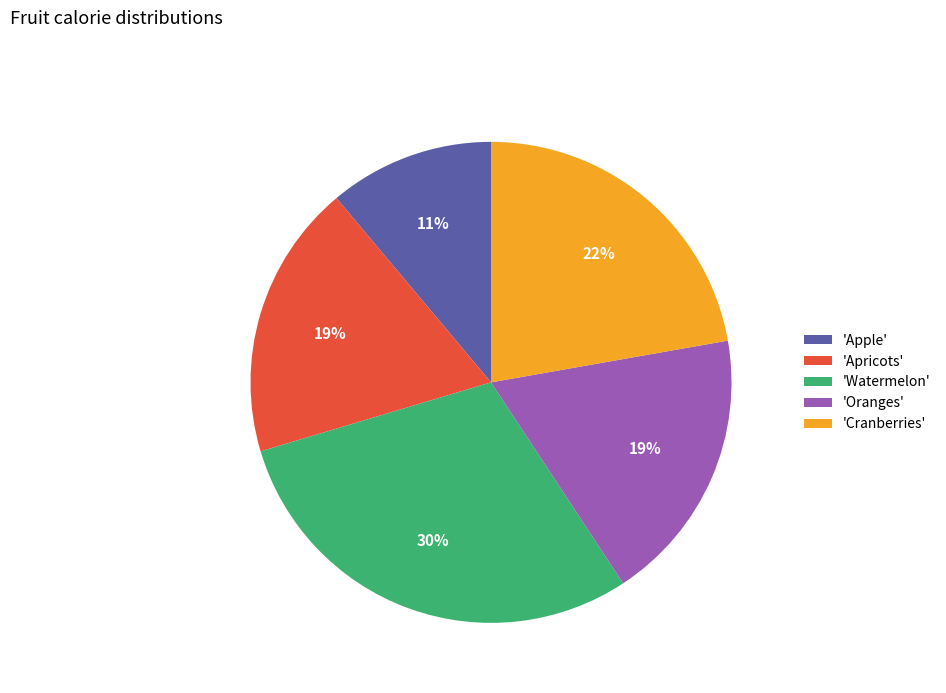

To the nearest percent, what is the combined percentage of 'Apple' and 'Watermelon'?

41%